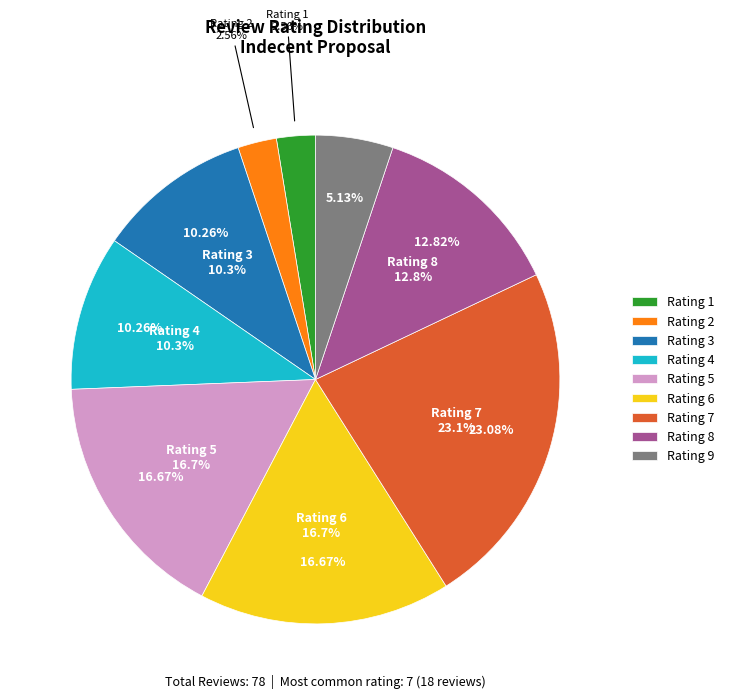

What is the change in value from 8 to 9?

-6